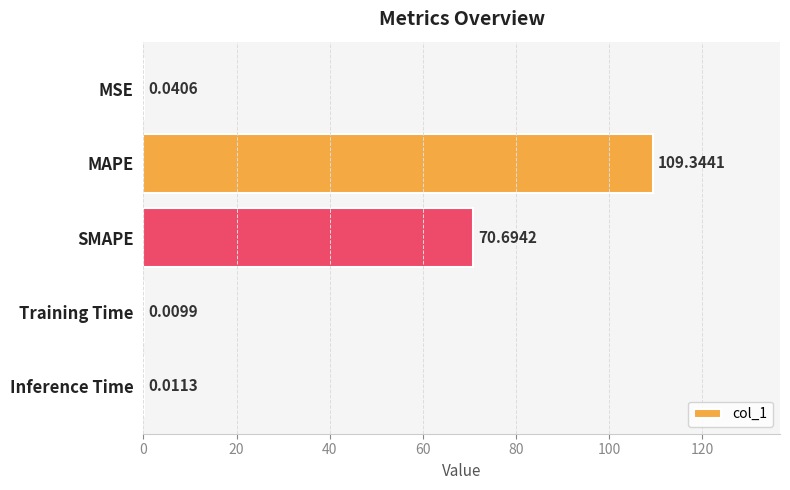

Between Inference Time and MSE, which is larger?

MSE